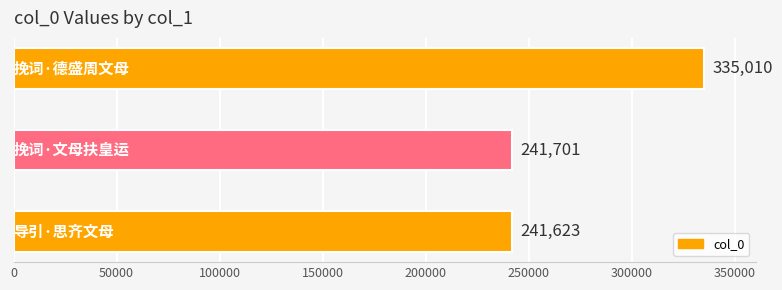

What is the smallest value displayed?

241623